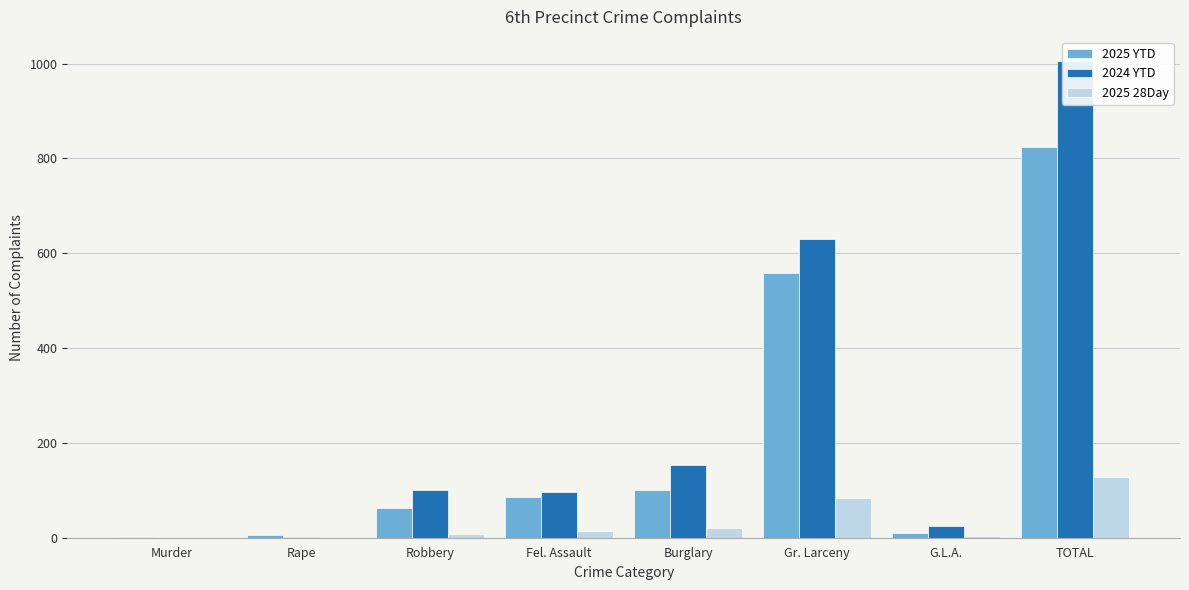

At which label does 2024 YTD first exceed 100?

Burglary